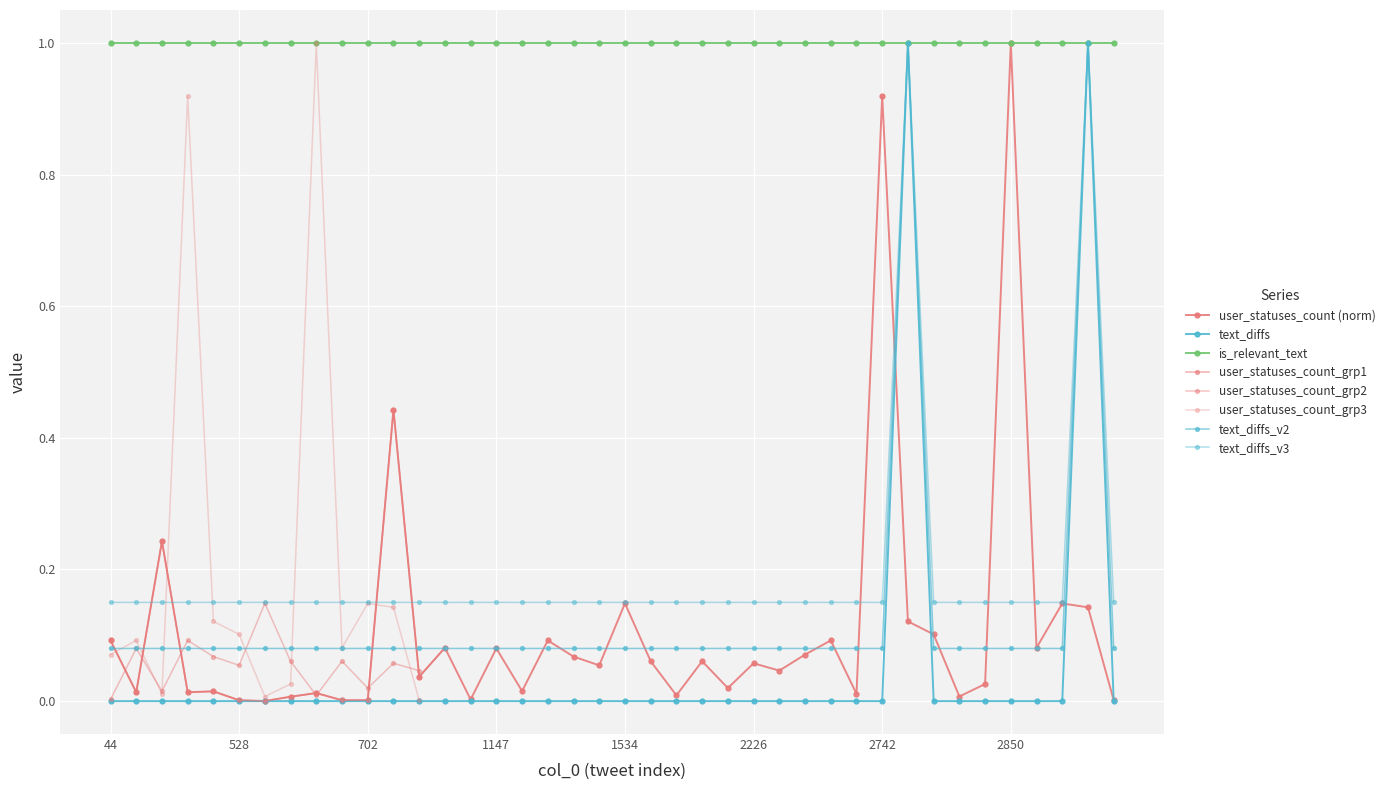

True or false: user_statuses_count has more than 1 points higher than both neighbors.

True